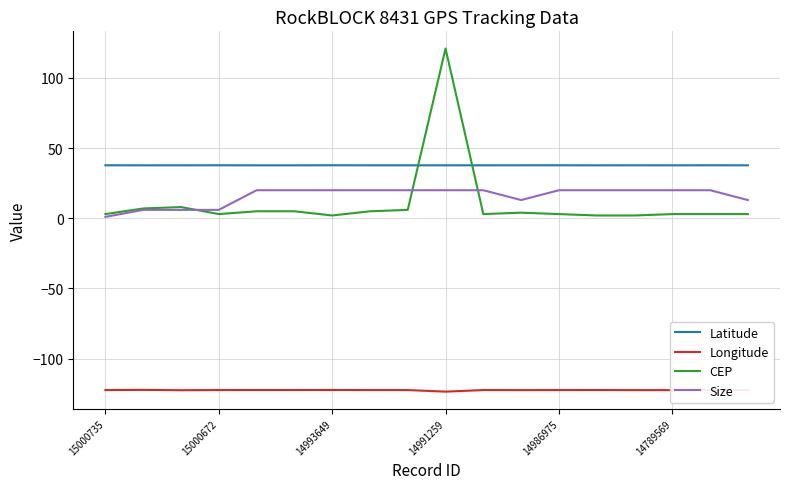

Rank the series by their maximum value, from highest to lowest.

CEP, Latitude, Size, Longitude